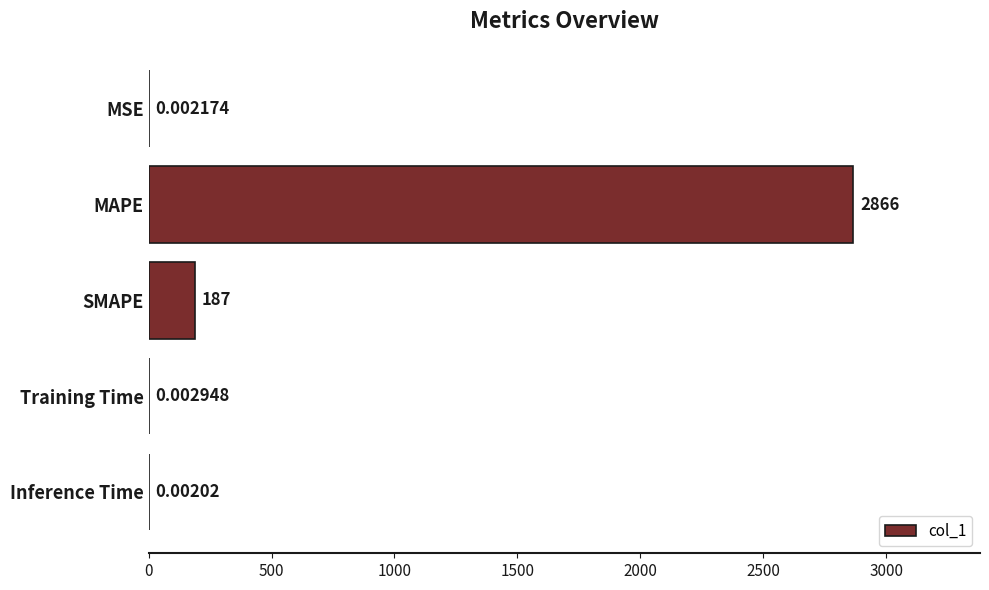

Between Inference Time and Training Time, which is larger?

Training Time